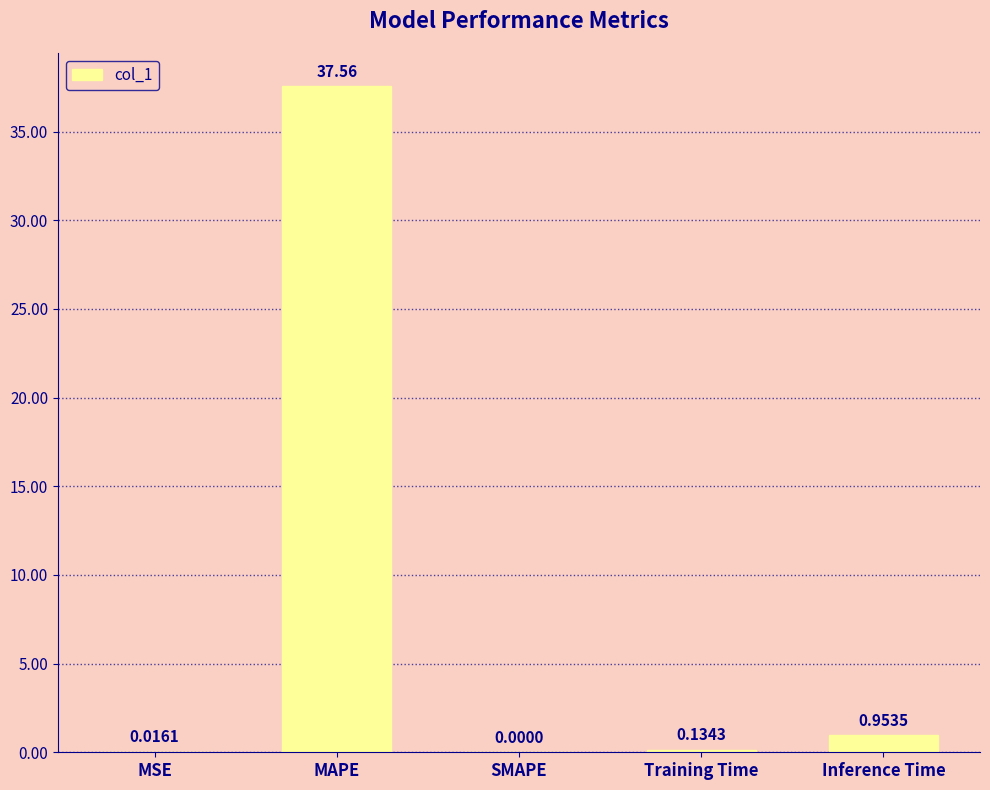

What is the sum of all values?

38.7